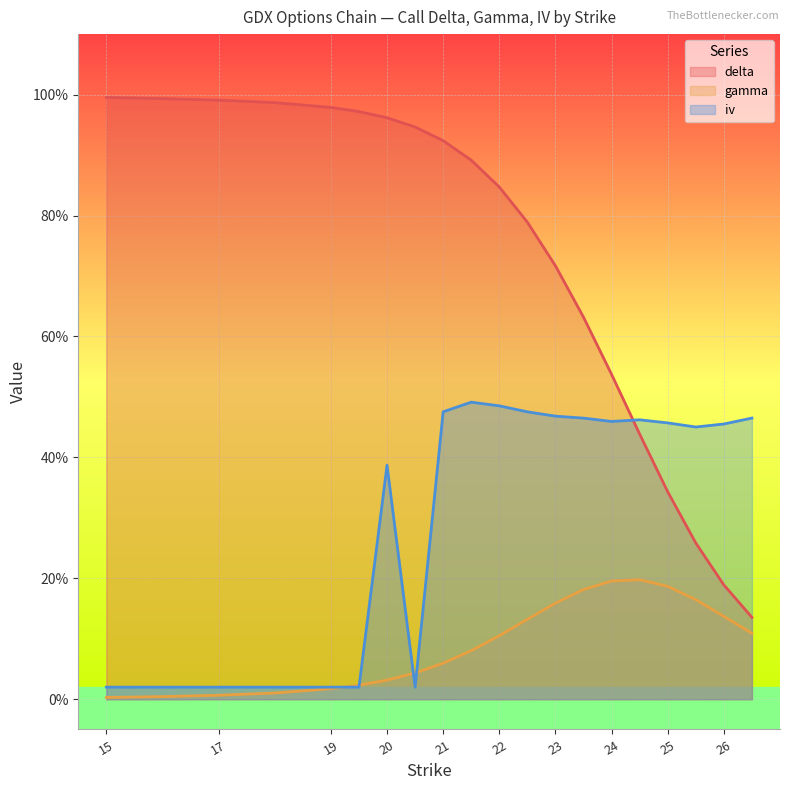

Reading right to left, transcribe all the data shown in this chart.

delta: 26.5=0.1	26=0.2	25.5=0.3	25=0.3	24.5=0.4	24=0.5	23.5=0.6	23=0.7	22.5=0.8	22=0.8	21.5=0.9	21=0.9	20.5=0.9	20=1.0	19.5=1.0	19=1.0	18=1.0	17=1.0	16=1.0	15=1.0
gamma: 26.5=0.1	26=0.1	25.5=0.2	25=0.2	24.5=0.2	24=0.2	23.5=0.2	23=0.2	22.5=0.1	22=0.1	21.5=0.1	21=0.1	20.5=0.0	20=0.0	19.5=0.0	19=0.0	18=0.0	17=0.0	16=0.0	15=0.0
iv: 26.5=0.5	26=0.5	25.5=0.5	25=0.5	24.5=0.5	24=0.5	23.5=0.5	23=0.5	22.5=0.5	22=0.5	21.5=0.5	21=0.5	20.5=0.0	20=0.4	19.5=0.0	19=0.0	18=0.0	17=0.0	16=0.0	15=0.0